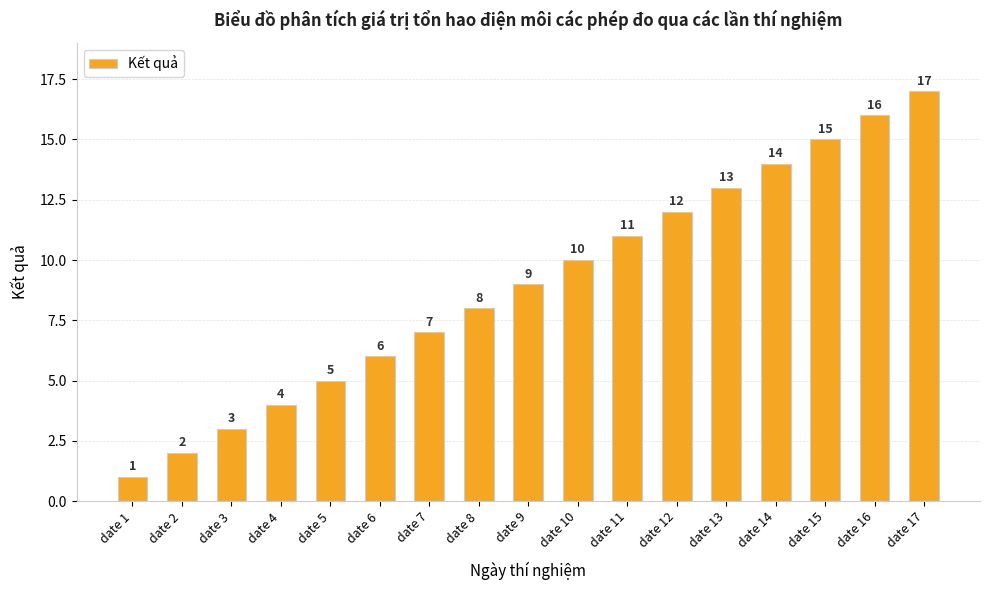

Which label corresponds to the smallest value in the chart?

date 1